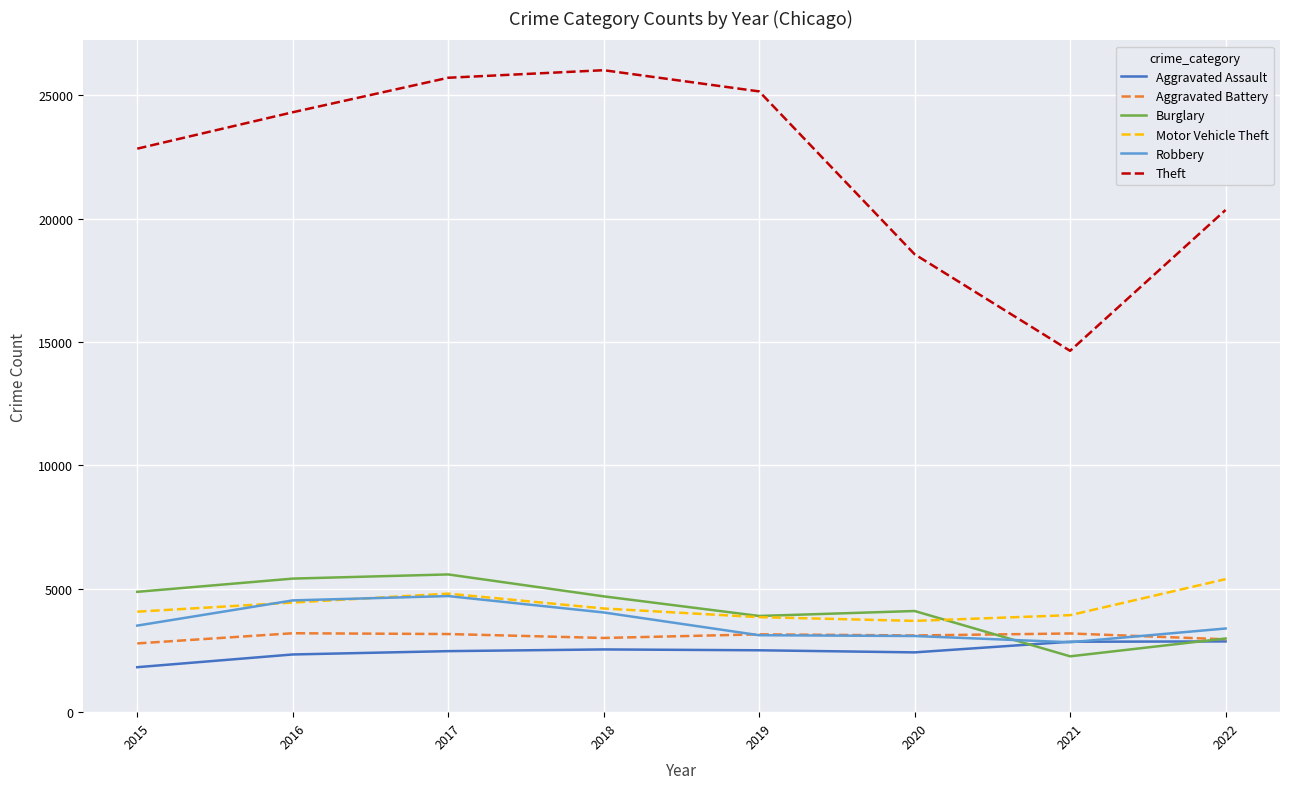

The value of Motor Vehicle Theft at 2017 is 8437. True or false?

False